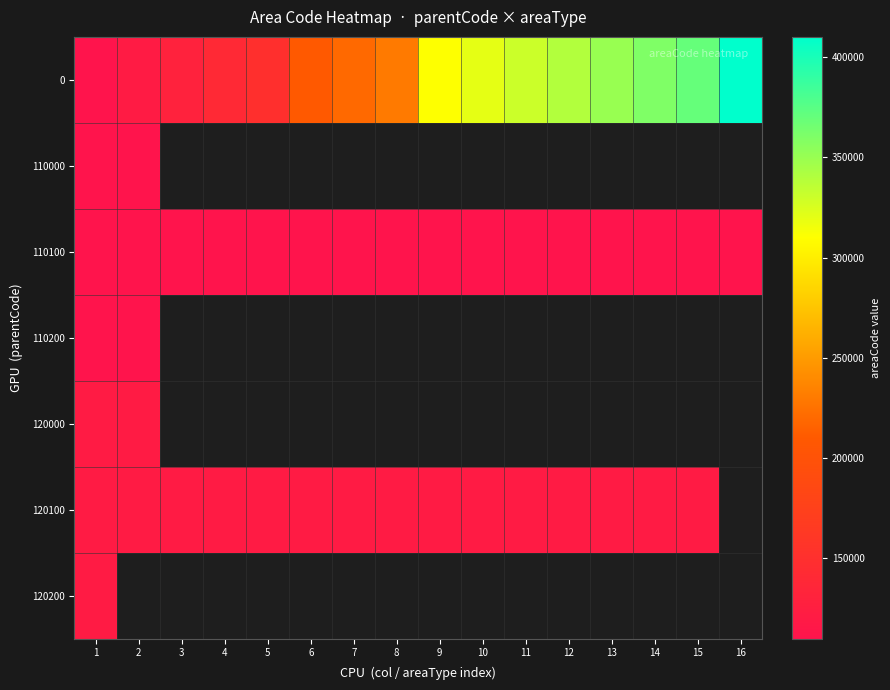

Which category has the highest value across all series?

16